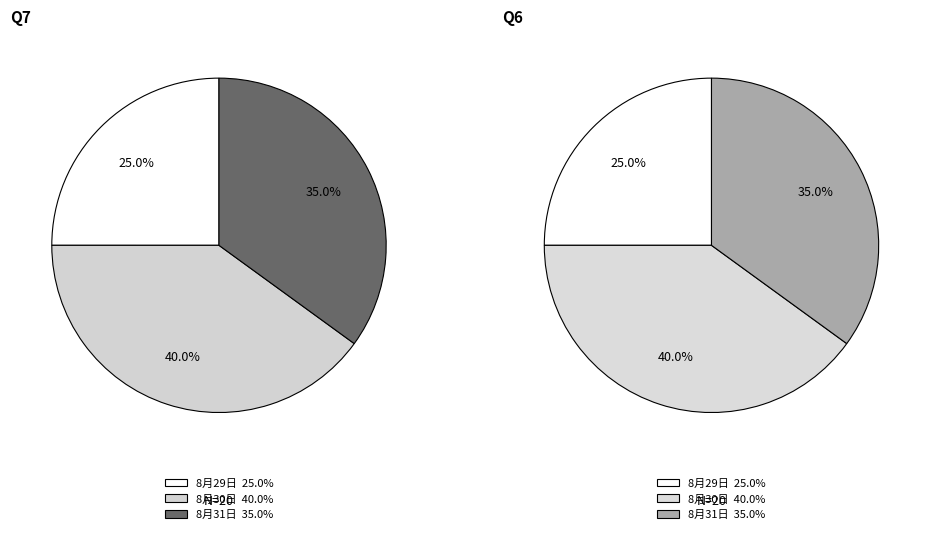

The 31 slice represents 16% of the pie. True or false?

False